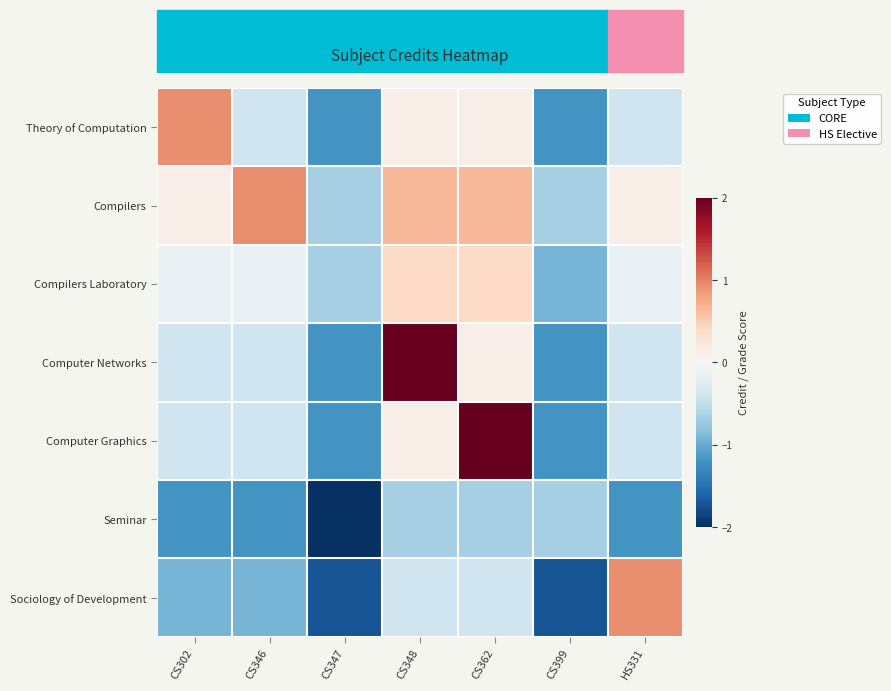

Rank the series at CS399 from lowest to highest value.

Sociology of Development, Theory of Computation, Computer Networks, Computer Graphics, Compilers Laboratory, Compilers, Seminar